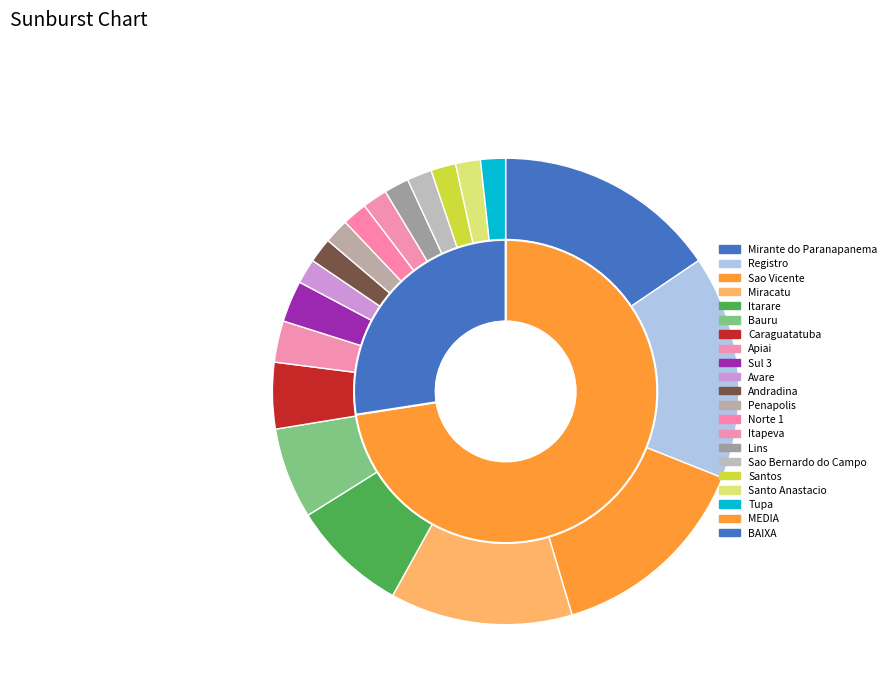

Rank the categories by value from highest to lowest.

Mirante do Paranapanema, Registro, Sao Vicente, Miracatu, Itarare, Bauru, Caraguatatuba, Apiai, Sul 3, Avare, Andradina, Penapolis, Norte 1, Itapeva, Lins, Sao Bernardo do Campo, Santos, Santo Anastacio, Tupa